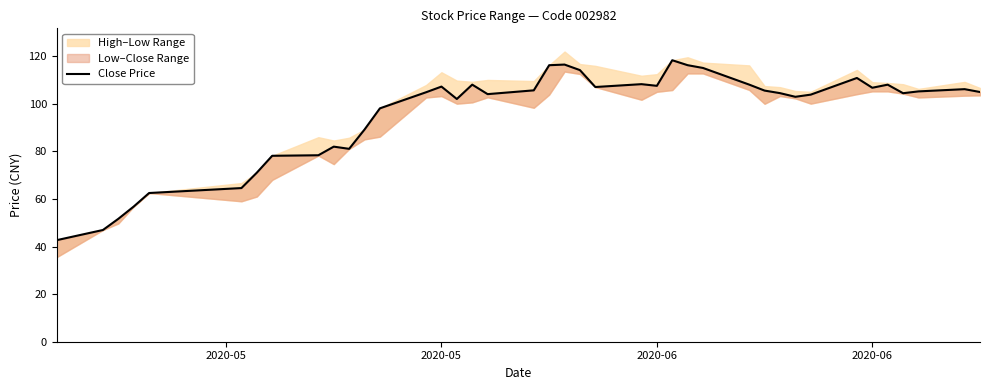

True or false: the data has more than 0 interior local peaks.

True